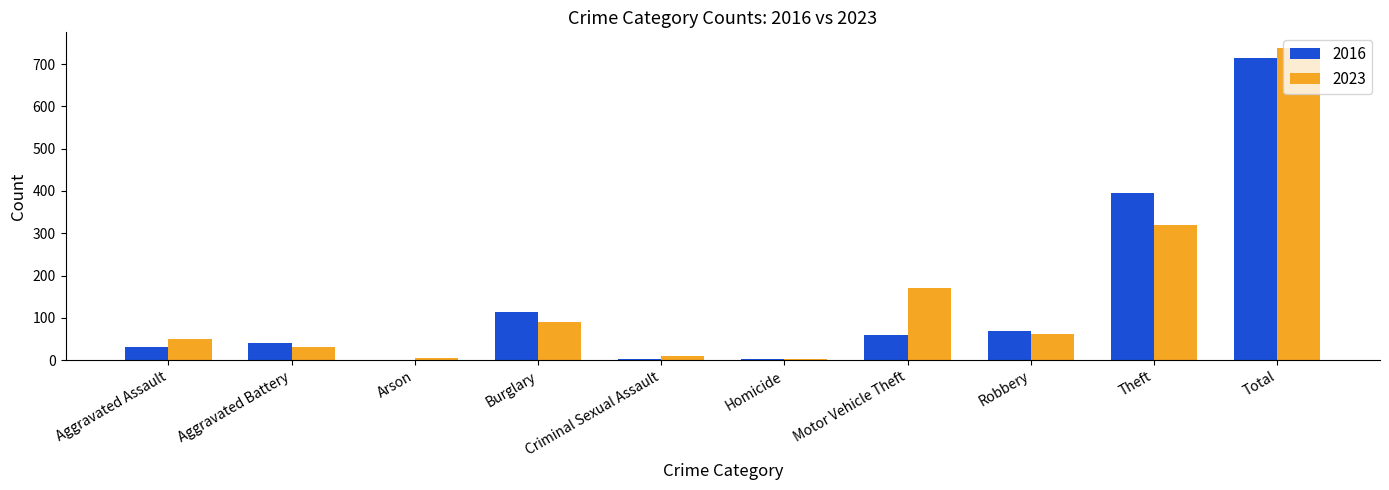

Where is 2023 nearest to the value 370?

Theft